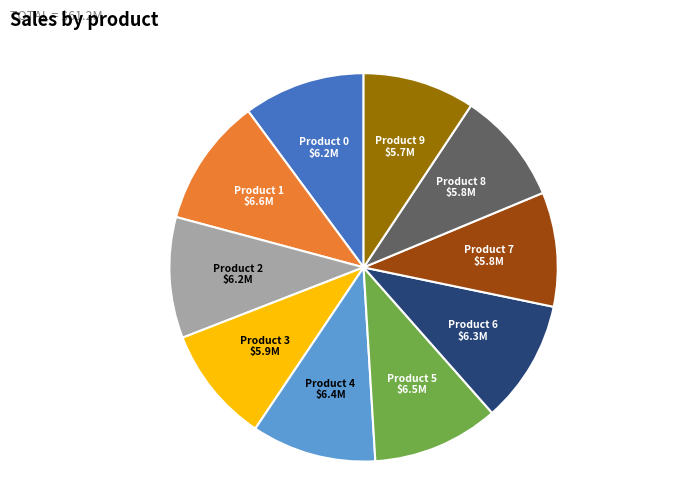

Does any single category account for the majority?

No